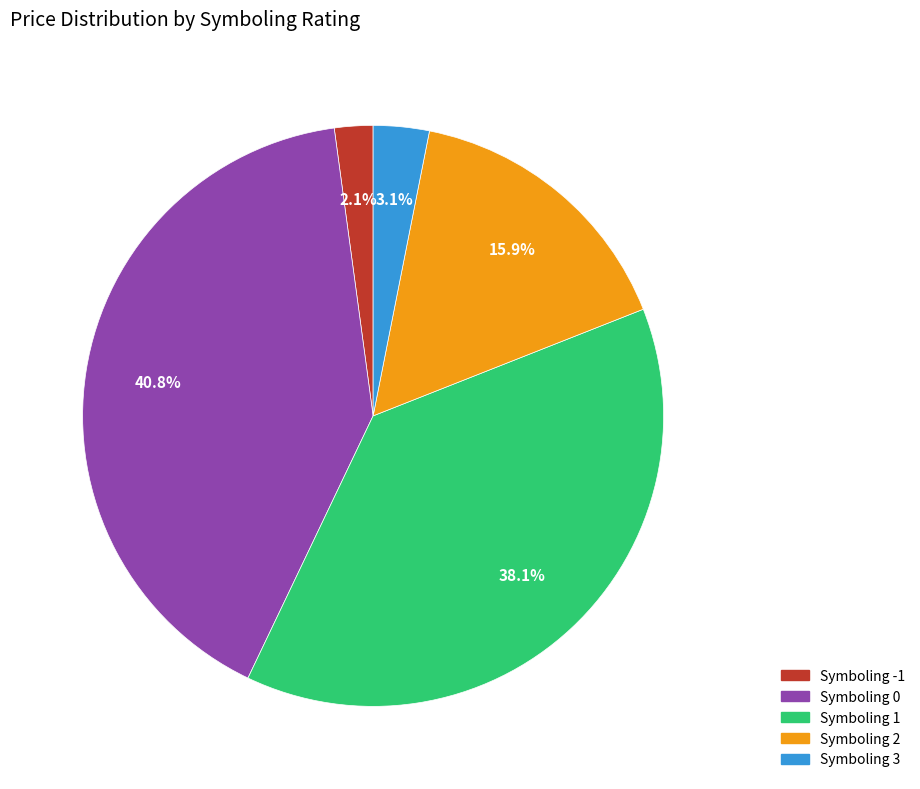

Is there any slice that represents more than half of the pie?

No